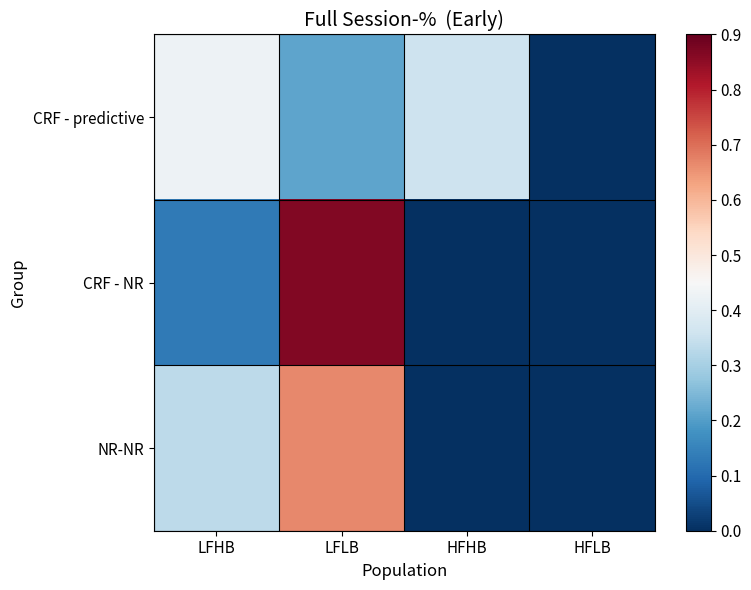

Count the number of data series in this chart.

3